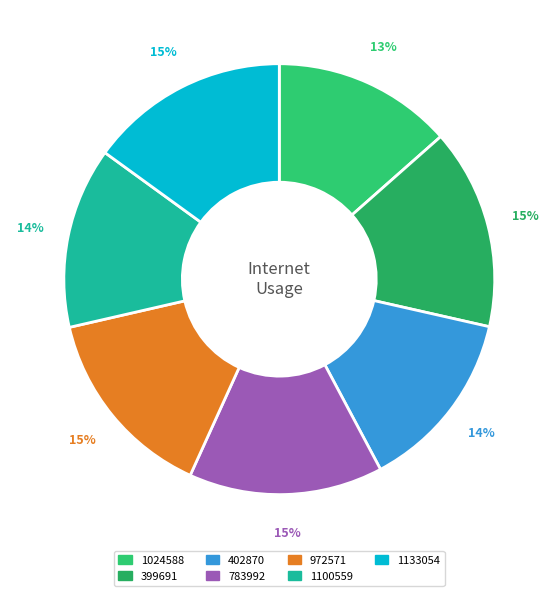

Is it true that 1100559 is 21% of the pie?

False